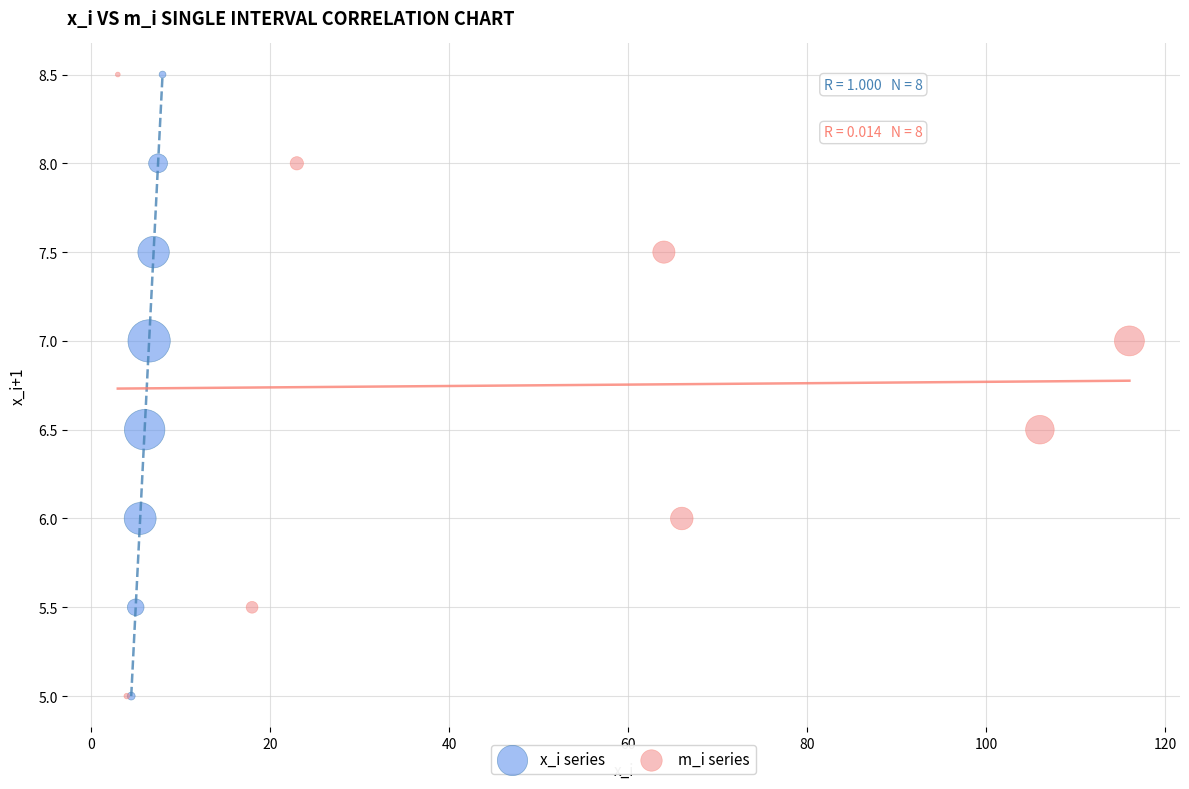

What are all the series names shown in the legend?

x_i series, m_i series